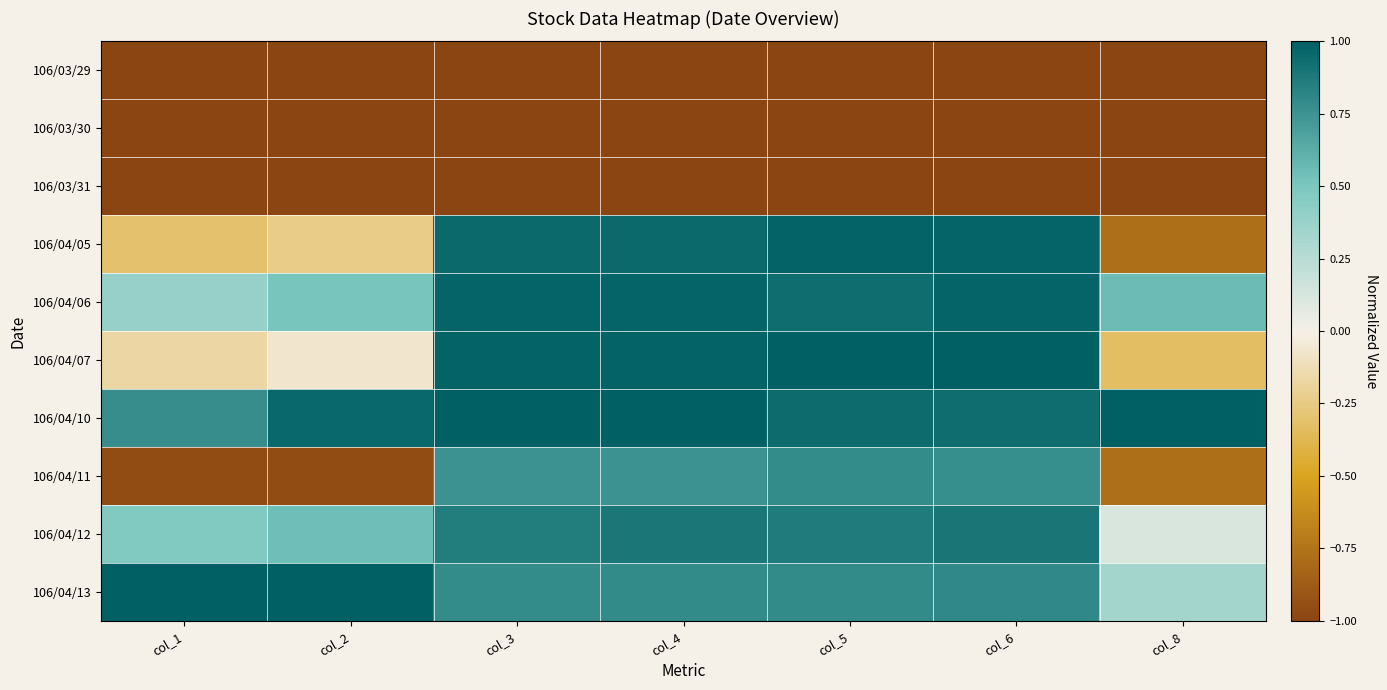

Which series changed the most between col_1 and col_6?

106/04/11